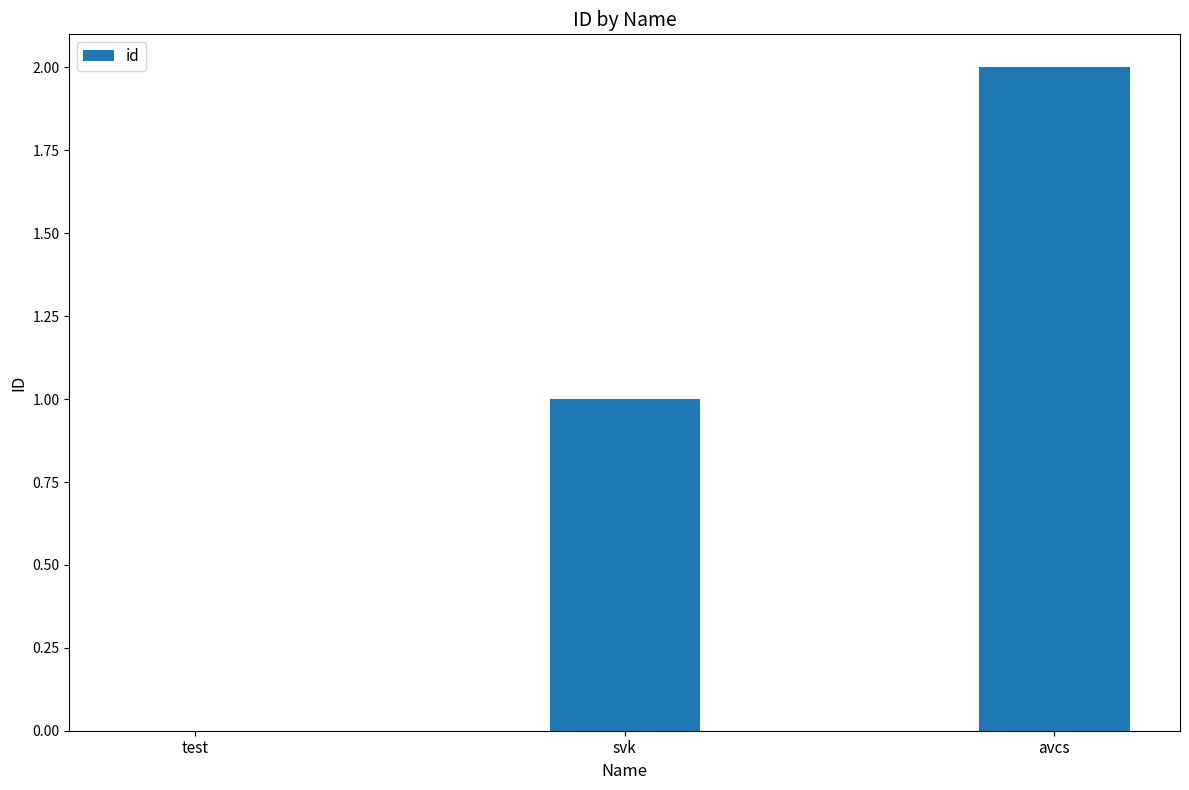

Is it true that the value at test is 0?

True